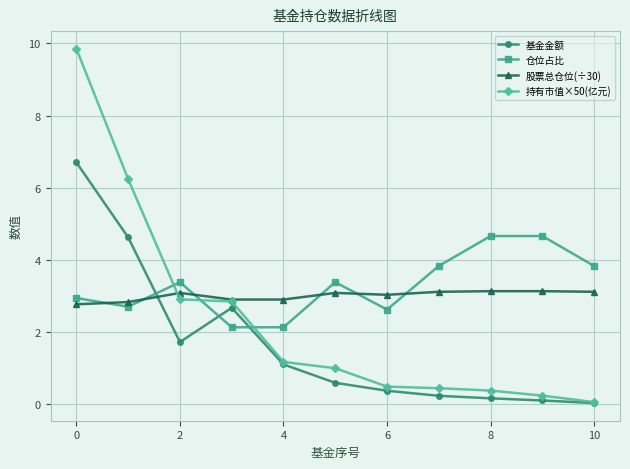

What is the difference between the maximum and second lowest values in the 持有市值×50(亿元) series?

9.6